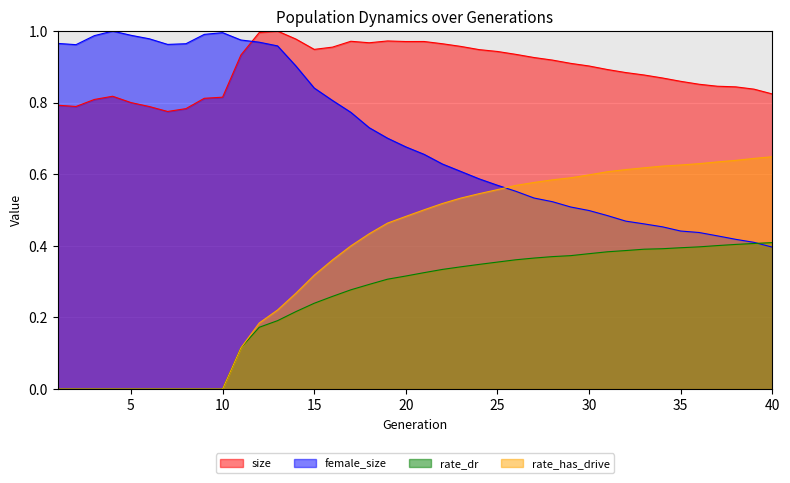

What is the value of the size point at the 18th from the left?

1.0